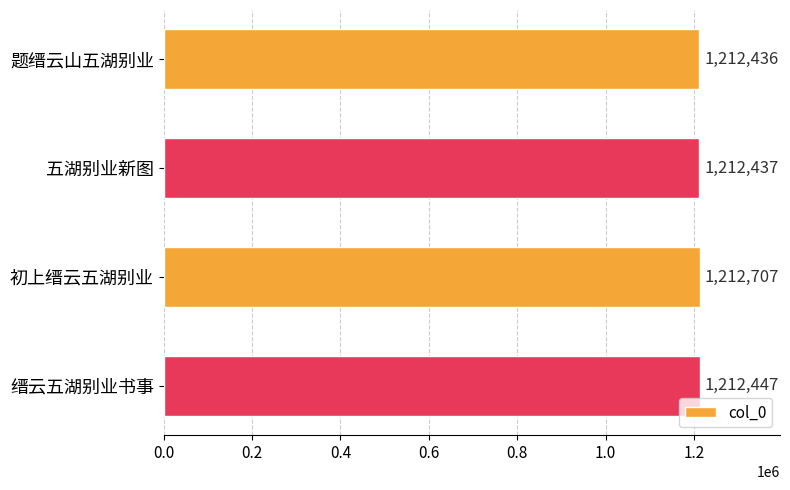

List the labels in order of value, smallest first.

题缙云山五湖别业, 五湖别业新图, 缙云五湖别业书事, 初上缙云五湖别业